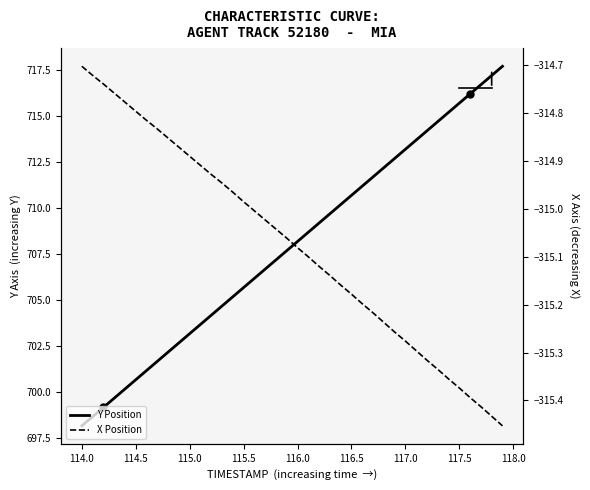

True or false: Y Position has more than 2 interior local peaks.

False